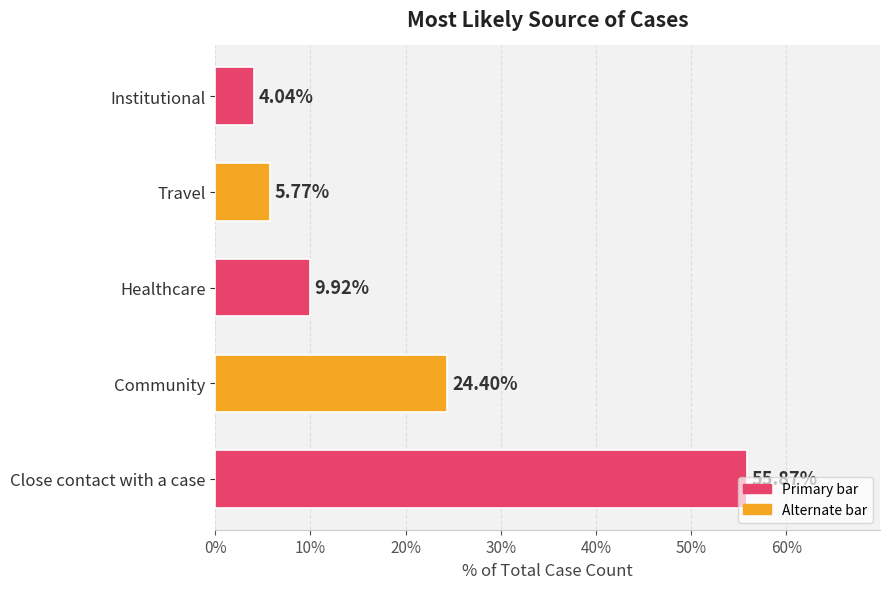

Are the bars horizontal?

Yes